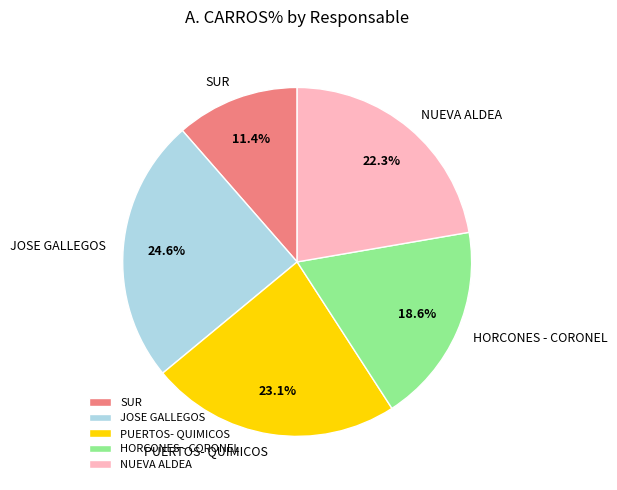

What percentage is NOT represented by SUR?

88.6%